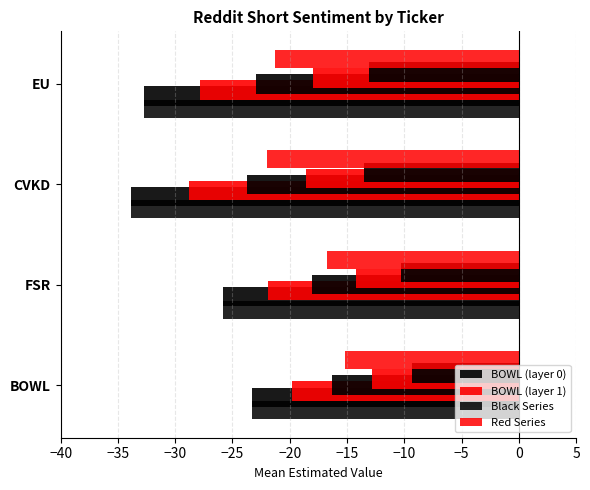

Which series has the widest spread of values?

Black Series